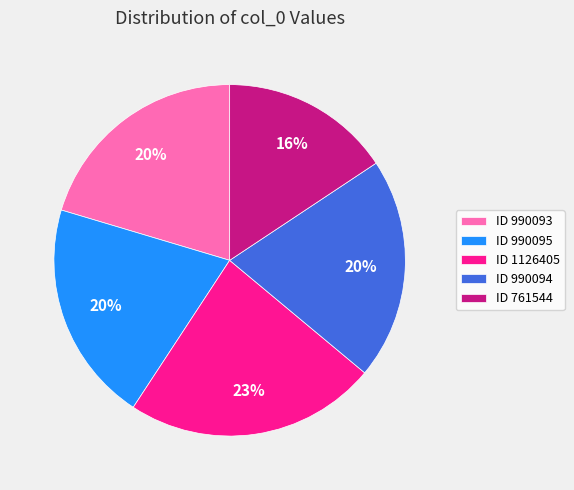

Is the sum of ID 761544 and ID 1126405 greater than half?

No